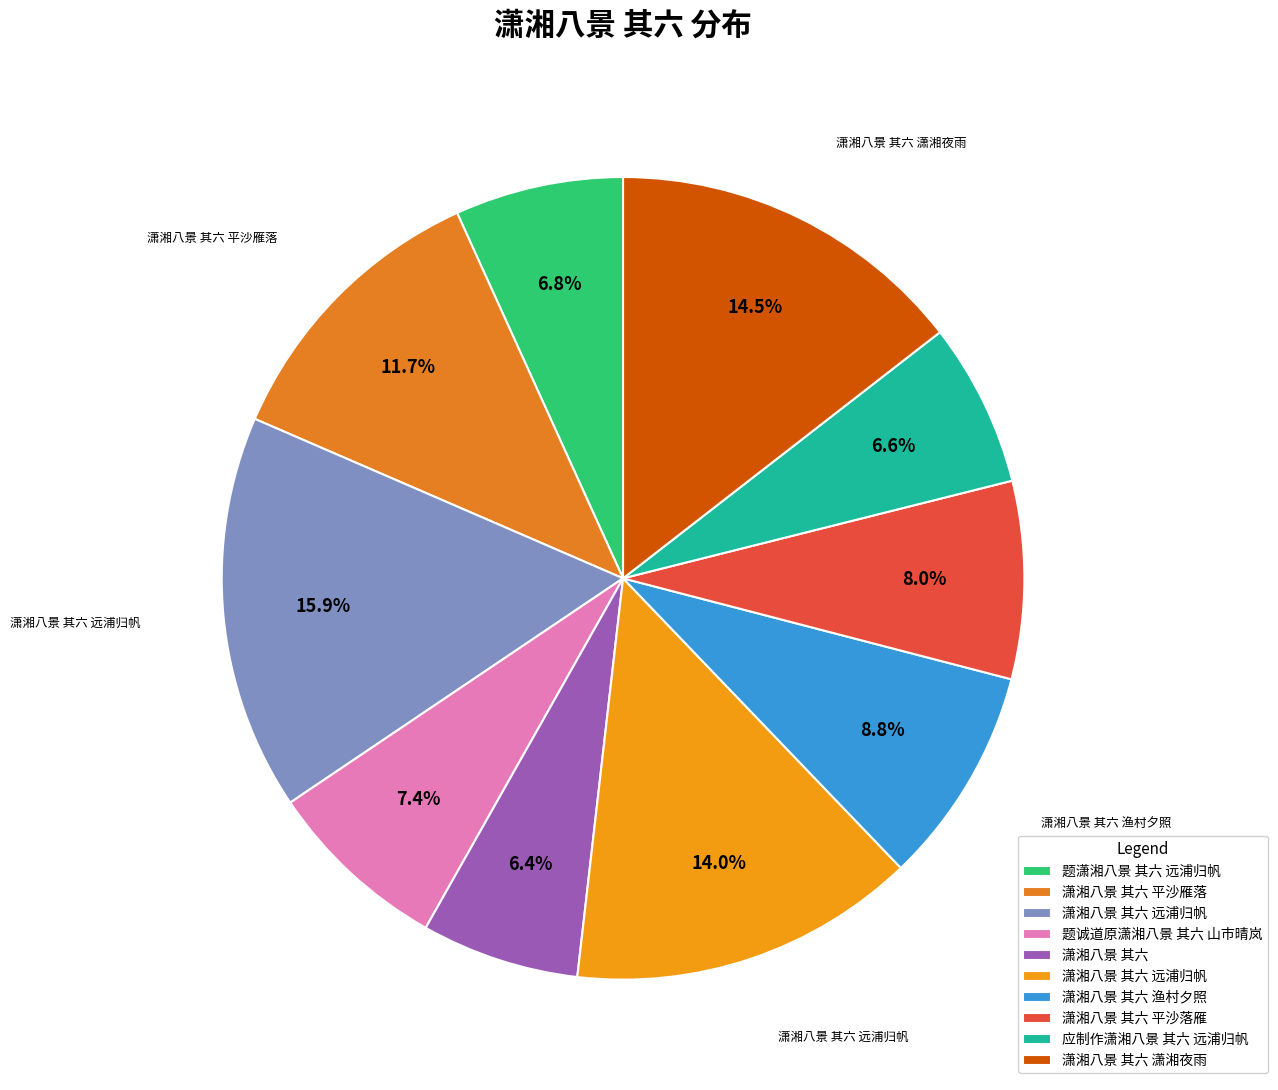

To the nearest percent, what is the average slice percentage?

10%